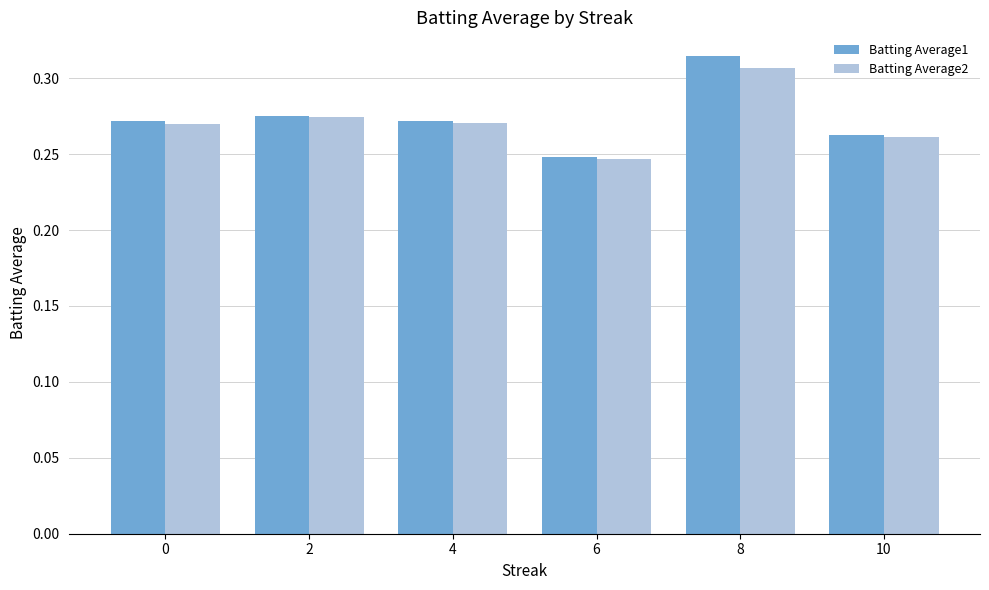

Which series has the widest spread of values?

Batting Average1